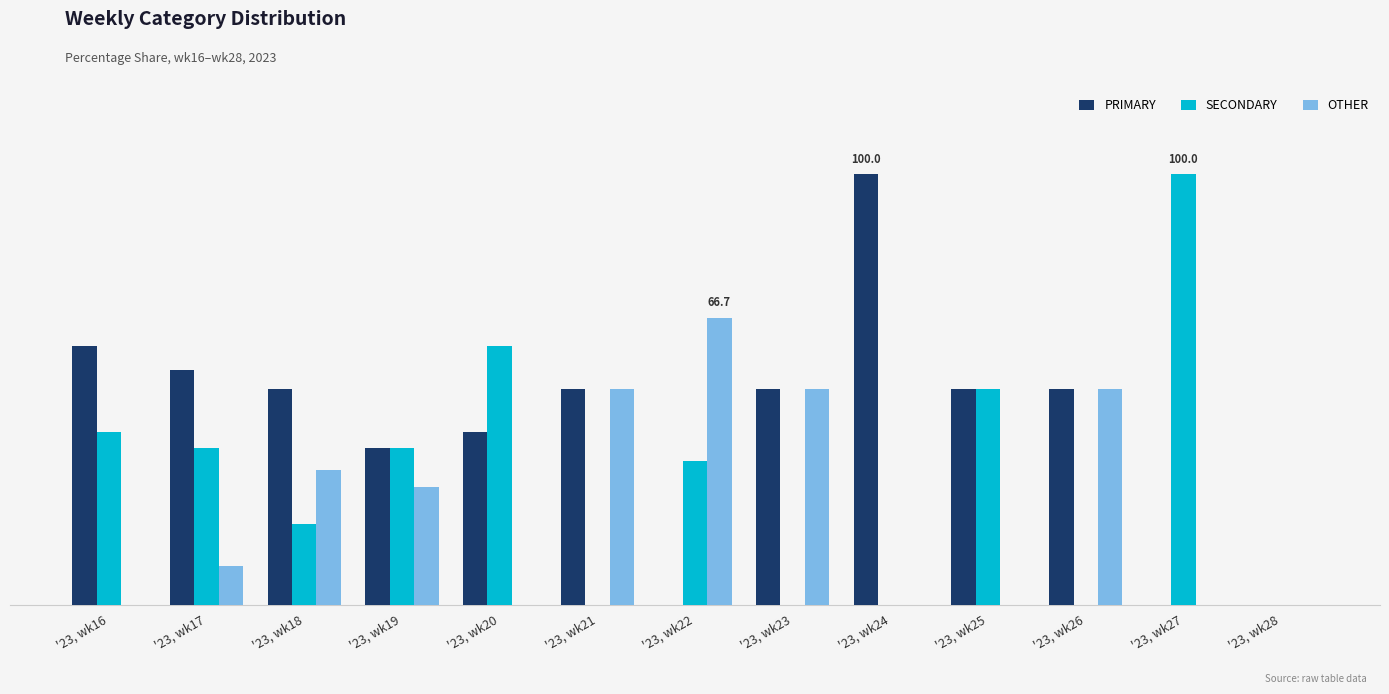

Which series has the widest spread of values?

PRIMARY